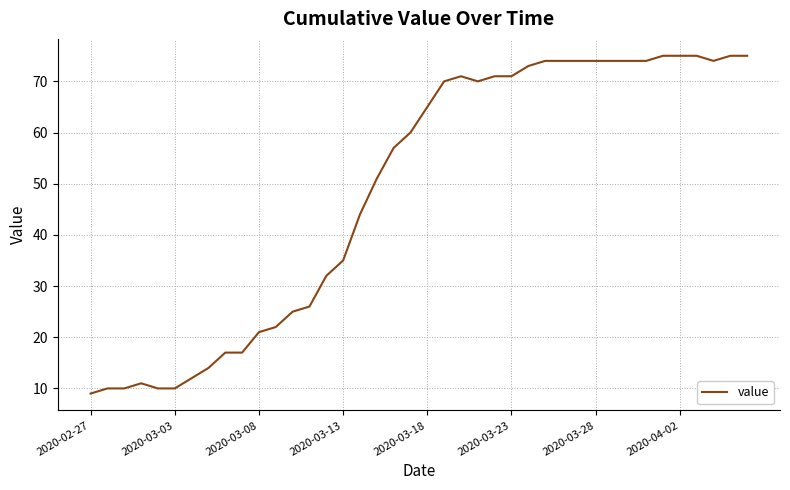

How many categories are shown in the chart?

40